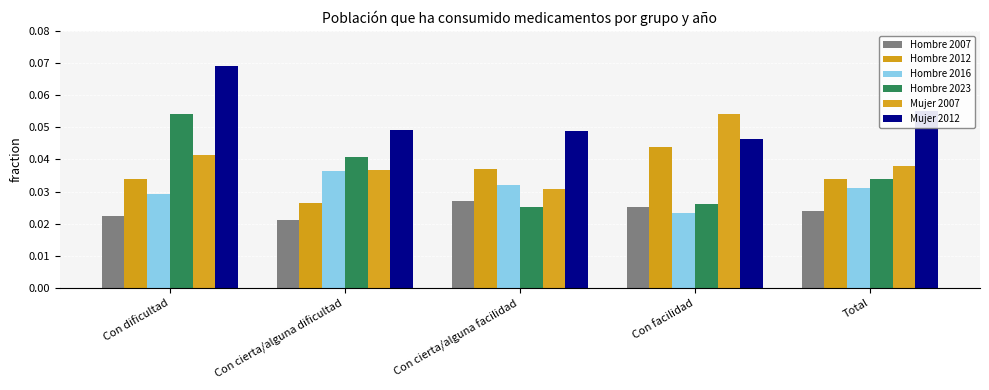

Reading left to right, list all the values displayed in this chart.

Hombre 2007: 0.0	0.0	0.0	0.0	0.0
Hombre 2012: 0.0	0.0	0.0	0.0	0.0
Hombre 2016: 0.0	0.0	0.0	0.0	0.0
Hombre 2023: 0.1	0.0	0.0	0.0	0.0
Mujer 2007: 0.0	0.0	0.0	0.1	0.0
Mujer 2012: 0.1	0.0	0.0	0.0	0.1